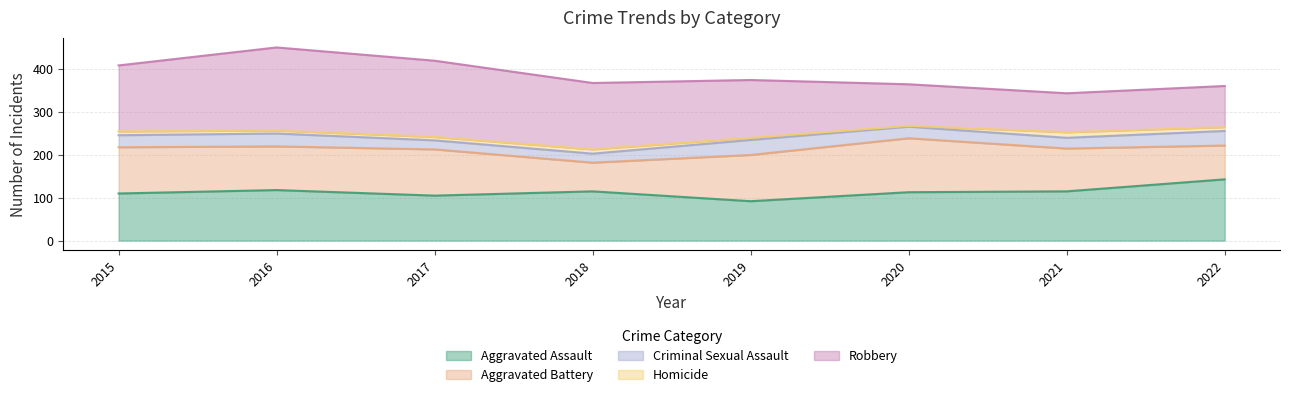

Reading right to left, list all the values displayed in this chart.

Aggravated Assault: 143	115	113	92	115	105	118	110
Aggravated Battery: 79	100	126	108	67	108	102	108
Criminal Sexual Assault: 34	25	27	35	21	21	30	28
Homicide: 9	13	2	5	10	8	7	9
Robbery: 96	91	97	135	155	178	194	154